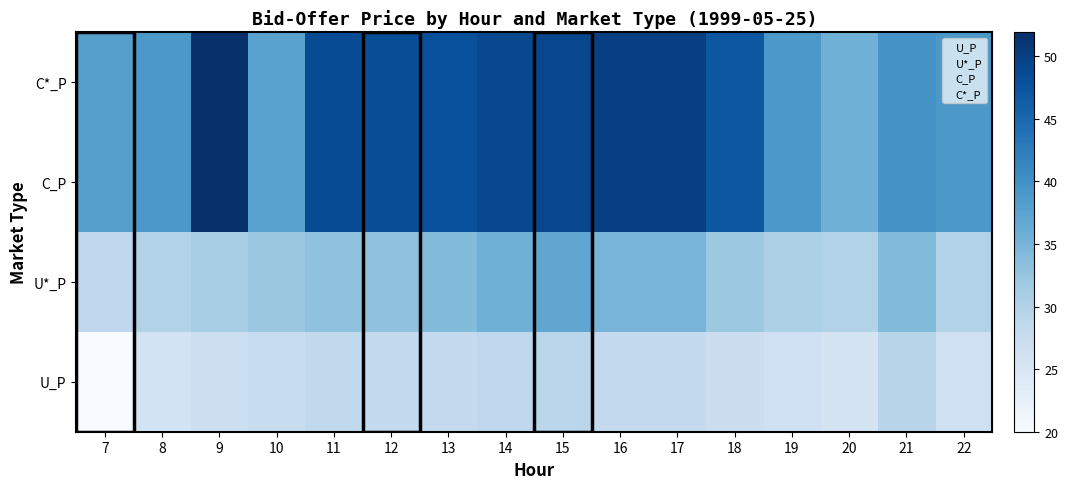

What is the total value across all series at 12?

163.6